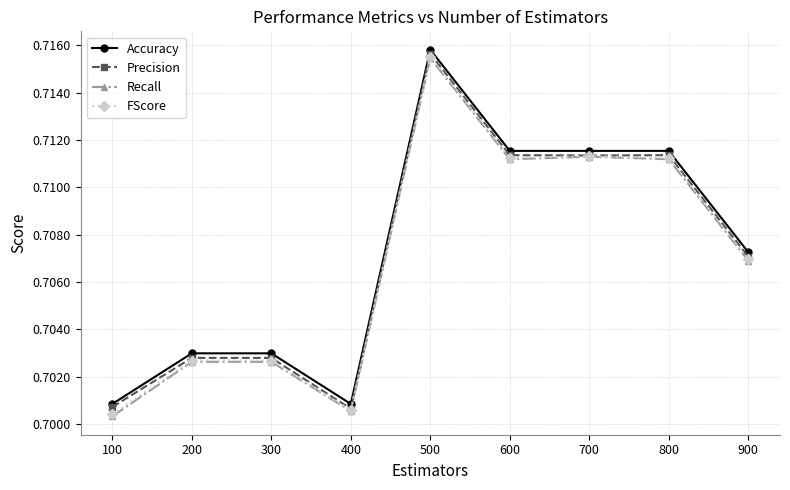

Is it true that Recall equals 1.0 at 100?

False